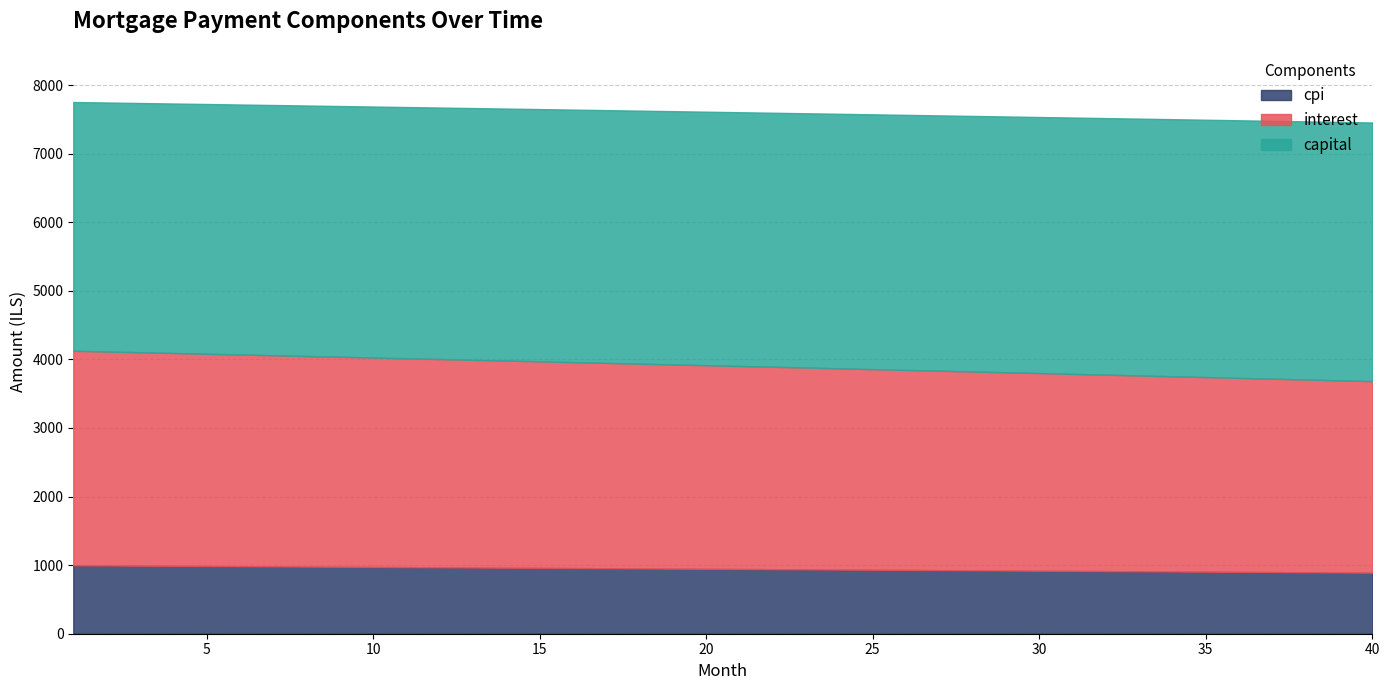

What is the difference between the maximum and minimum values in the cpi series?

107.4